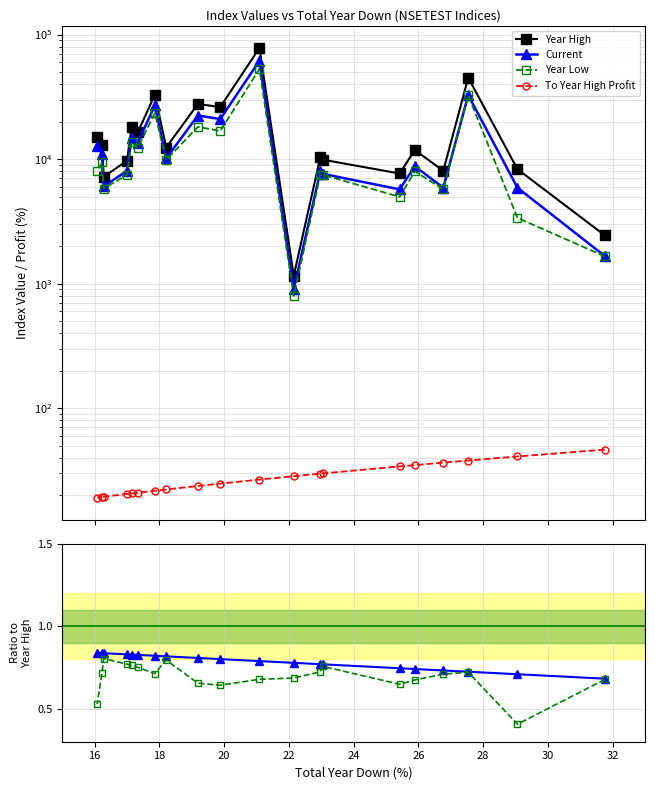

Is this an area chart (filled region under the line)?

No